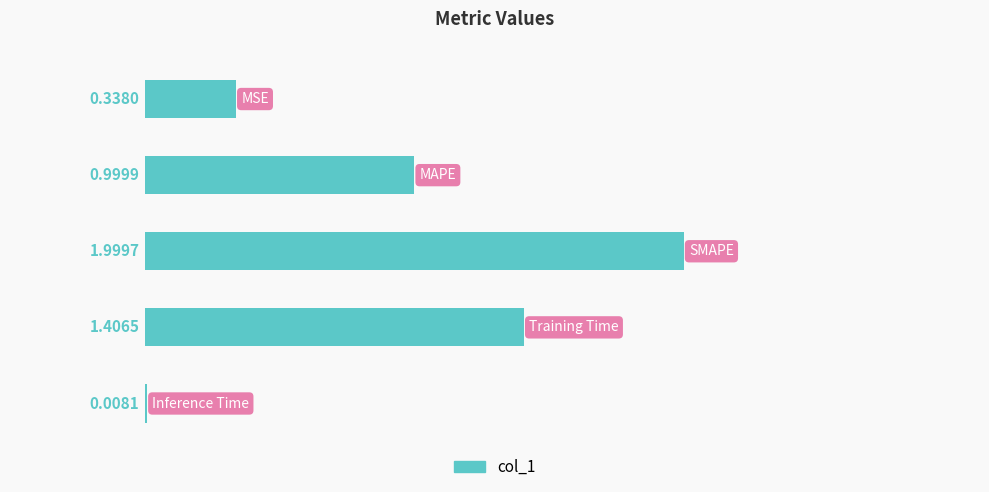

What is the sum of all values?

4.8